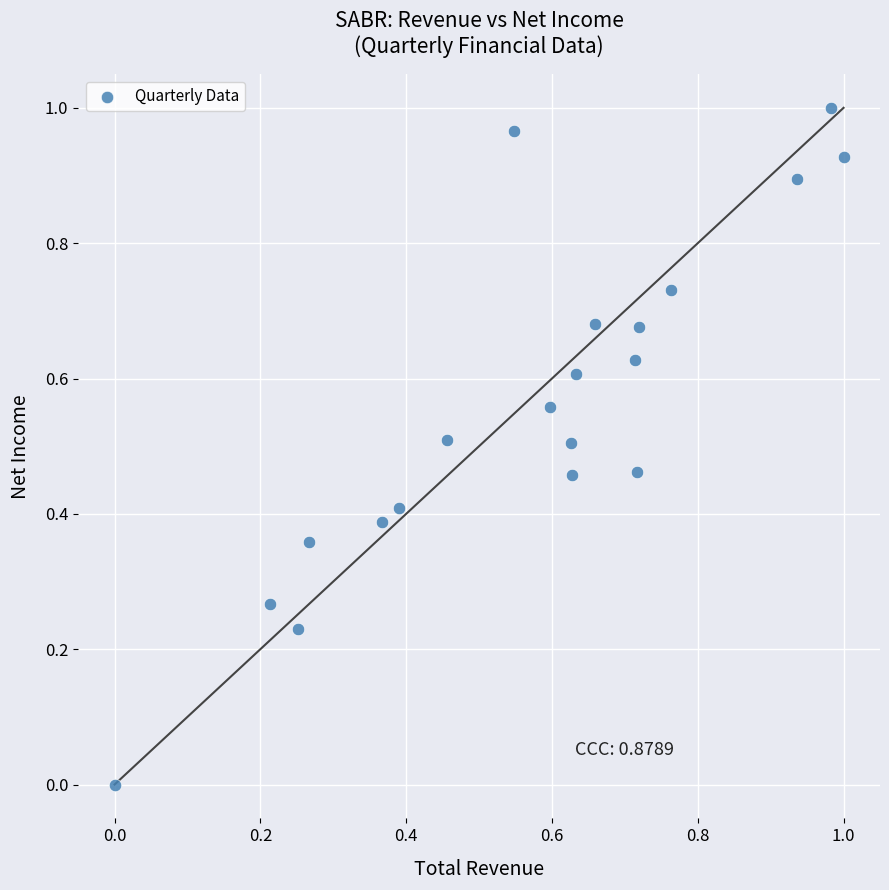

Count the number of points in this scatter plot.

20